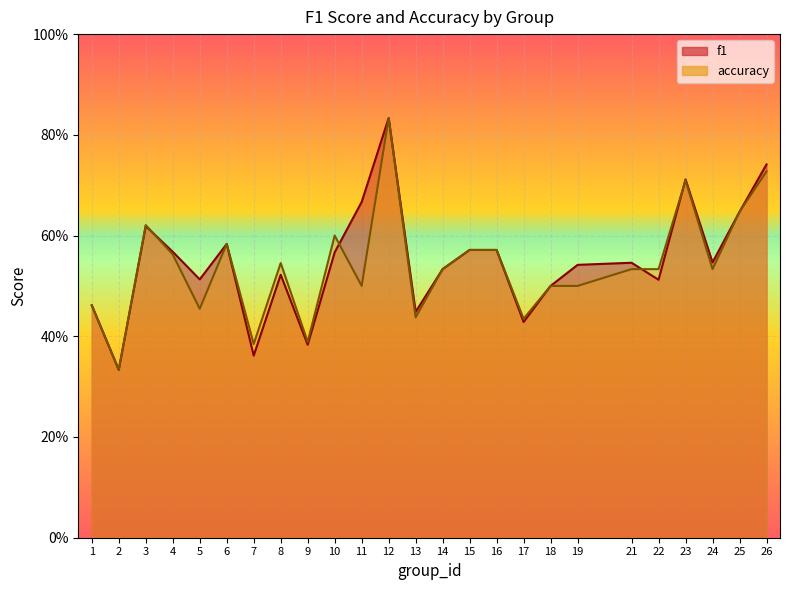

How many accuracy values are between 0 and 1?

25